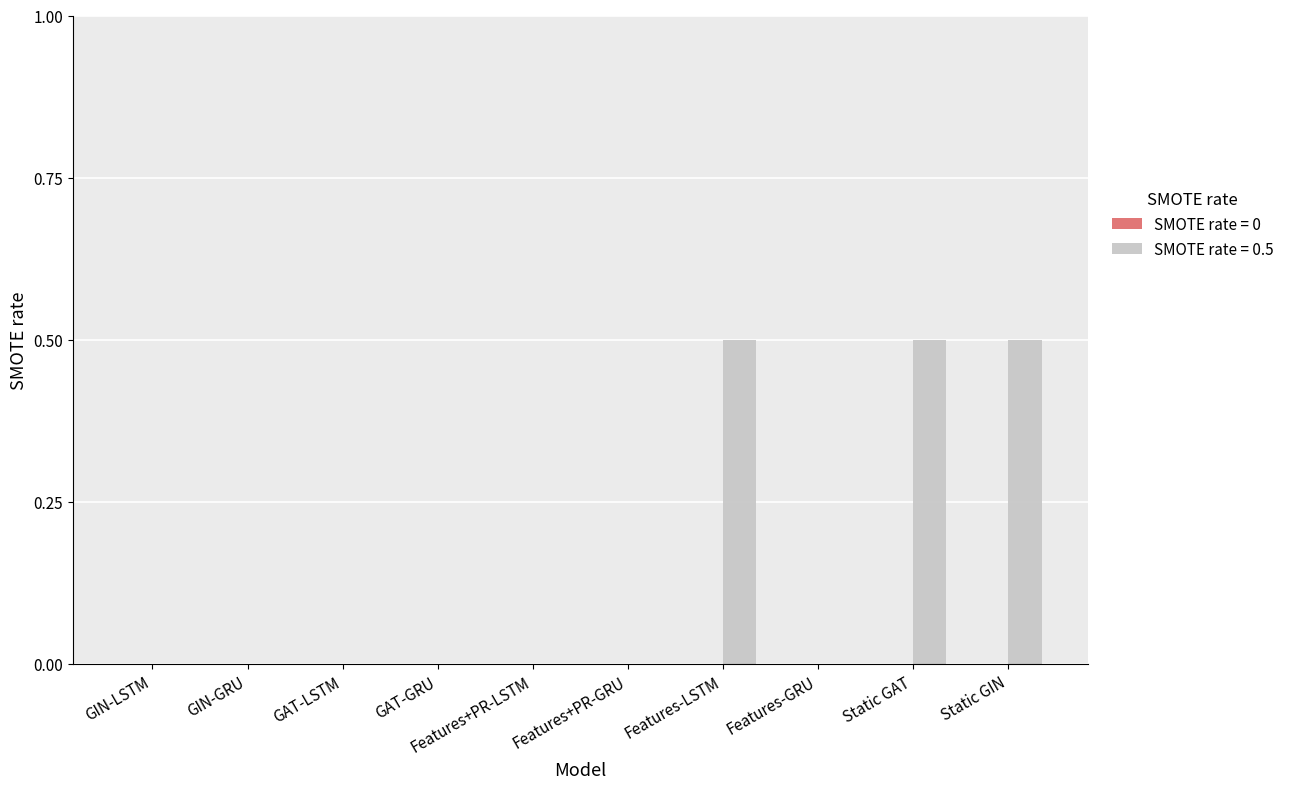

What is the change in value from GAT-LSTM to Features-LSTM?

+0.5